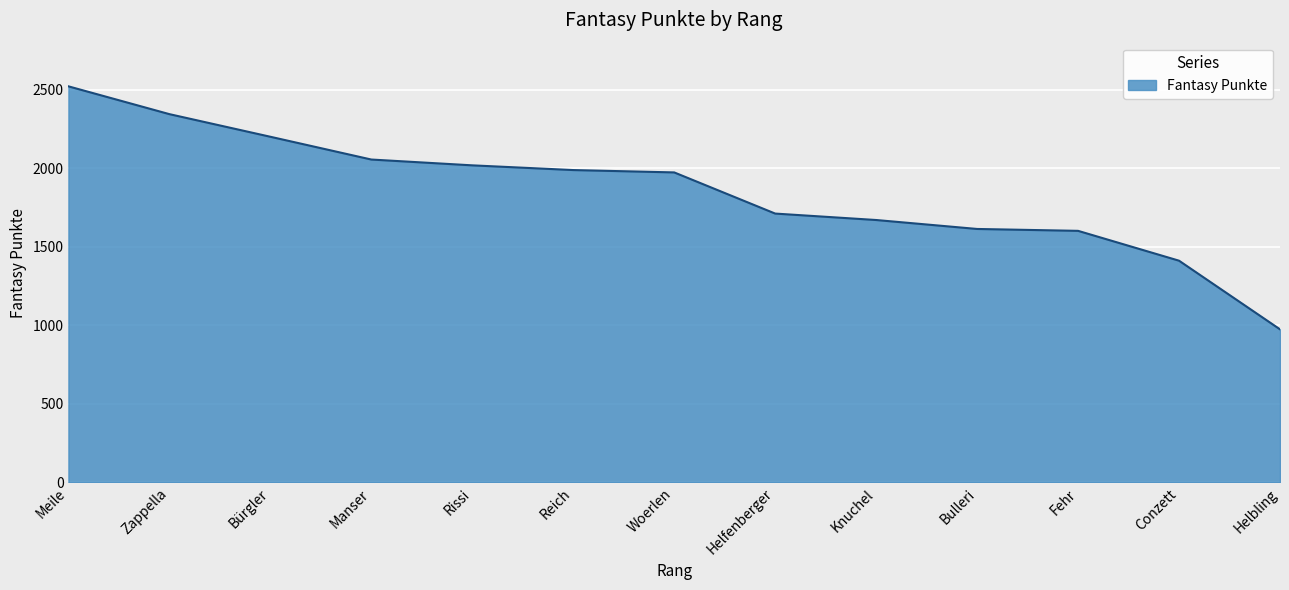

Is it true that the value at Reich is 1989?

True